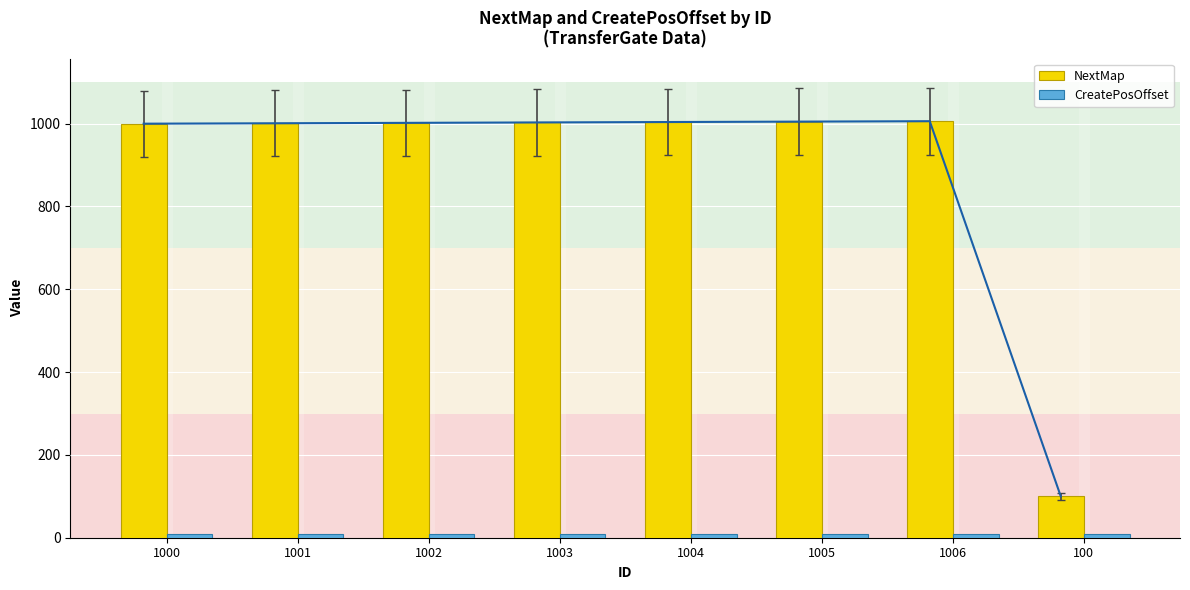

Which category has the highest value across all series?

1006